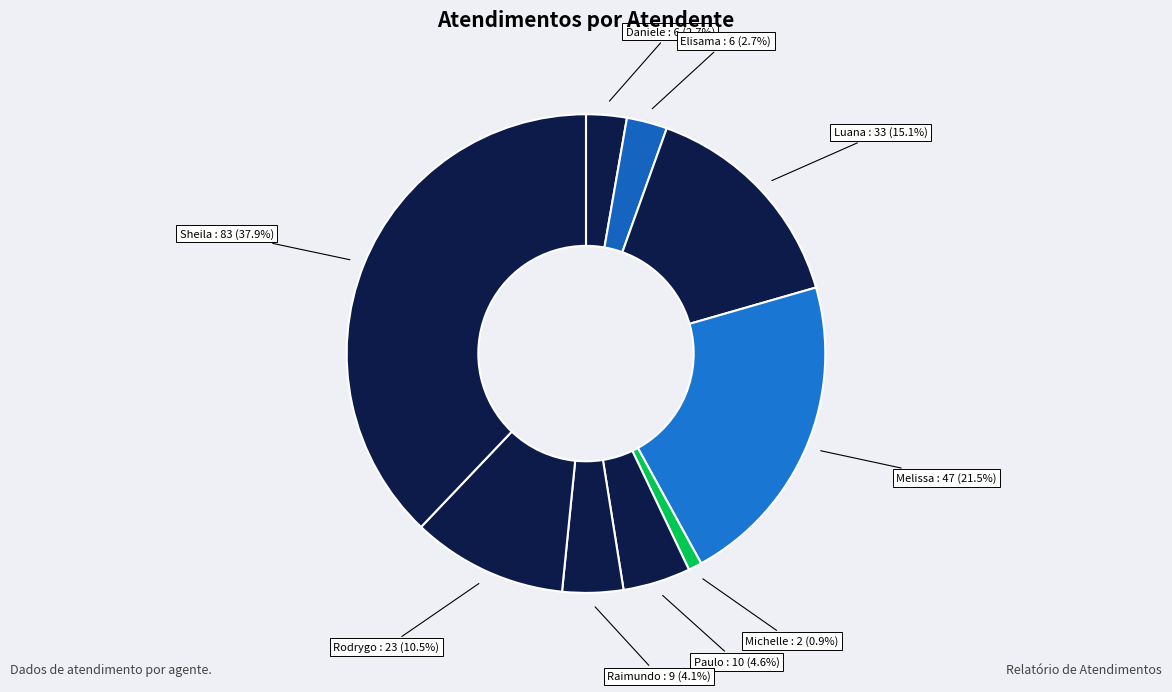

How many slices are in this pie chart?

9